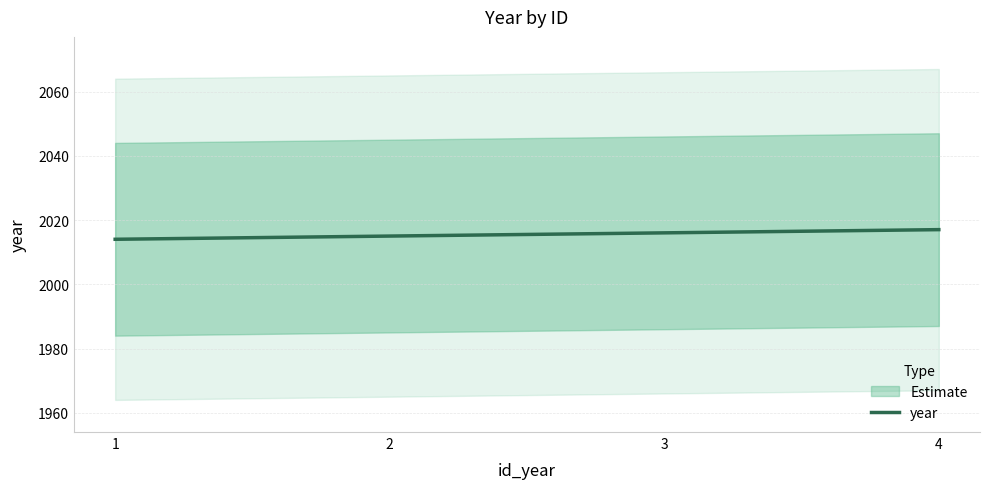

What is the value of the 3rd point from the left?

2016